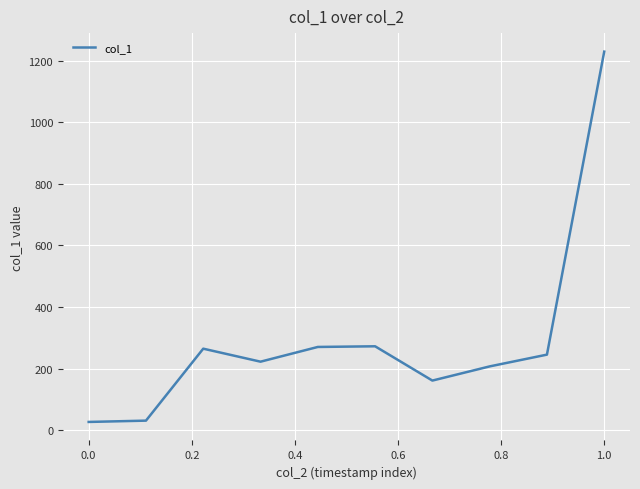

What is the sum of all values?

2929.6